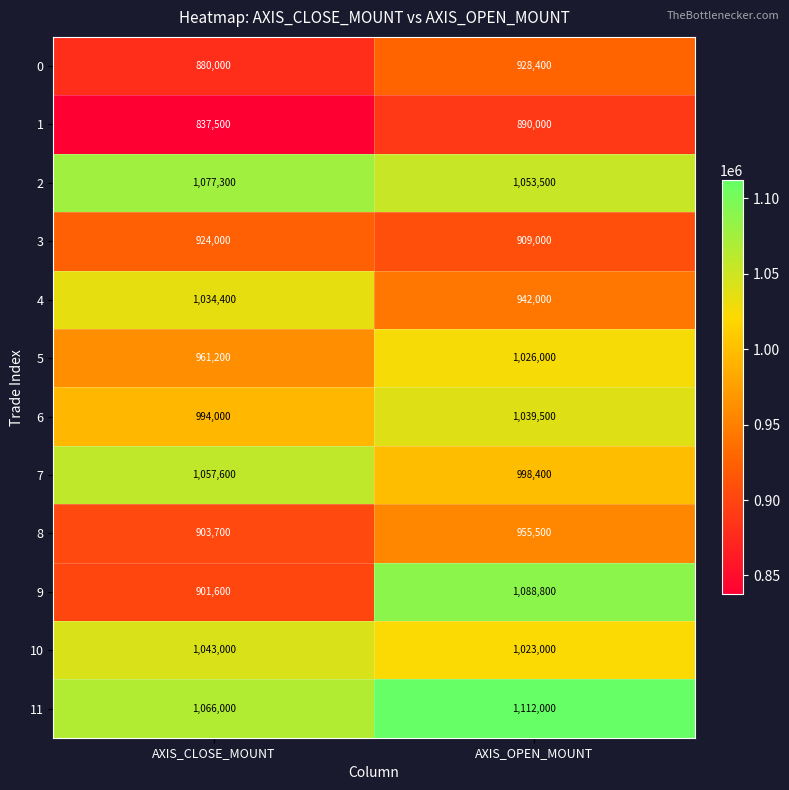

At how many categories does at least one series exceed 887805?

2